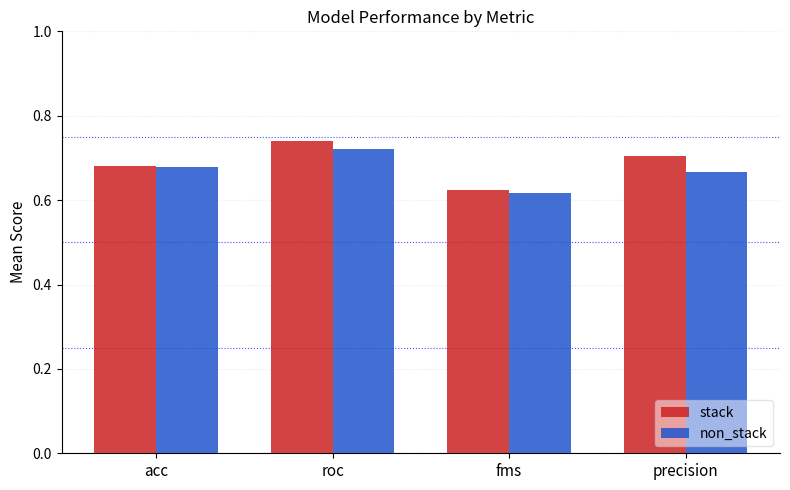

Rank the series by their average value, from highest to lowest.

stack, non_stack